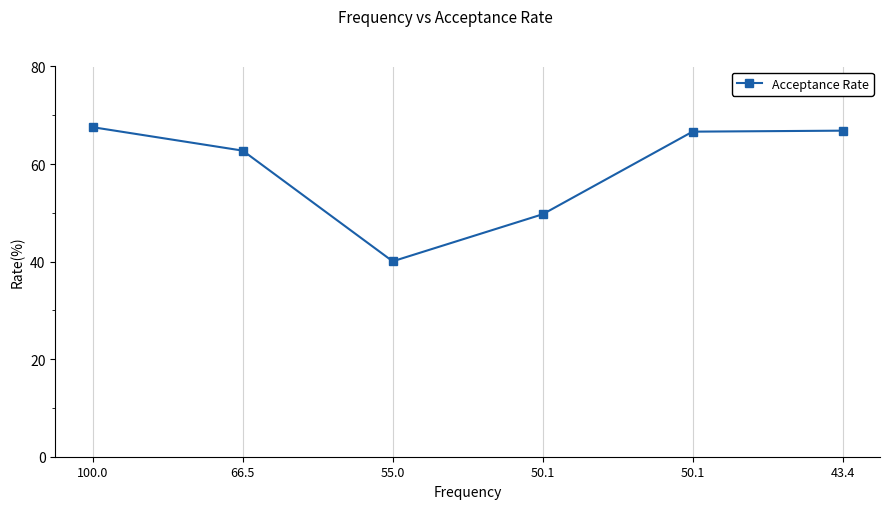

Which has a higher value, 43.4 or 66.5?

43.4